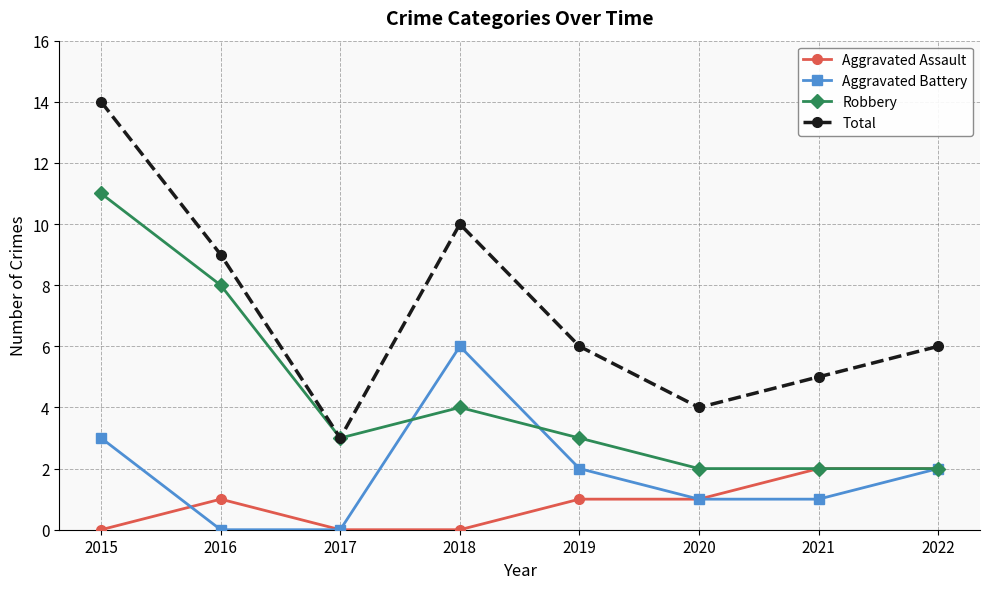

Does the chart have visible grid lines?

Yes